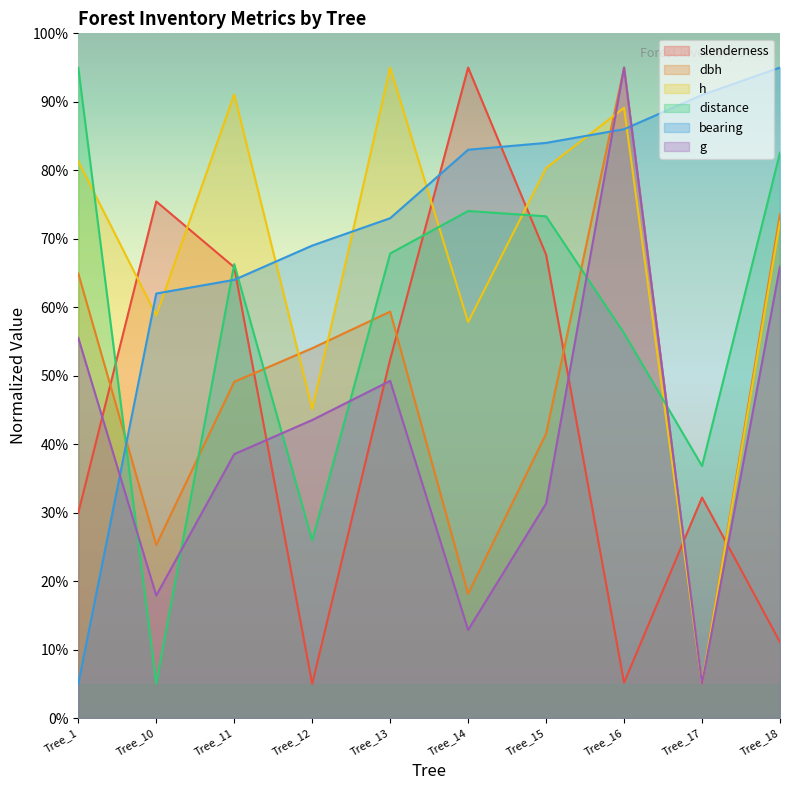

Reading left to right, list all the values displayed in this chart.

slenderness: 30.0	75.4	65.8	5.0	52.4	95.0	67.7	5.2	32.2	11.1
dbh: 64.9	25.3	49.1	54.0	59.4	18.1	41.5	95.0	5.0	73.6
h: 81.3	58.8	91.1	45.1	95.0	57.8	80.3	89.1	5.0	72.5
distance: 95.0	5.0	66.3	25.9	67.8	74.1	73.3	56.2	36.8	82.6
bearing: 5.0	62.0	64.0	69.0	73.0	83.0	84.0	86.0	91.0	95.0
g: 55.5	17.9	38.5	43.5	49.2	12.9	31.3	95.0	5.0	66.0